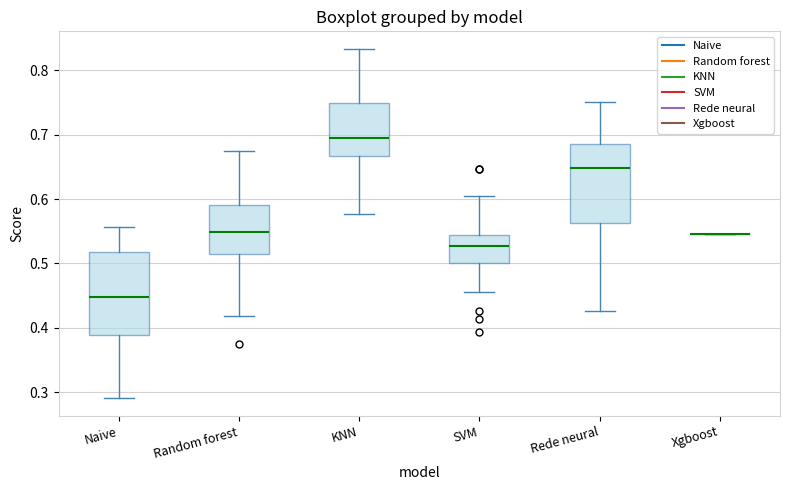

Reading left to right, transcribe this box plot: for each box, give where its median line is, the range the box spans, and where its two whiskers end, as read against the y-axis. The values are not printed on the chart, so give them approximately, as read against the axis.

Naive: median 0.45, box 0.39 to 0.52, whiskers 0.29 to 0.56
Random forest: median 0.55, box 0.51 to 0.59, whiskers 0.42 to 0.67
KNN: median 0.70, box 0.67 to 0.75, whiskers 0.58 to 0.83
SVM: median 0.53, box 0.50 to 0.54, whiskers 0.46 to 0.60
Rede neural: median 0.65, box 0.56 to 0.69, whiskers 0.43 to 0.75
Xgboost: box collapsed to a line at 0.55, whiskers 0.55 to 0.55